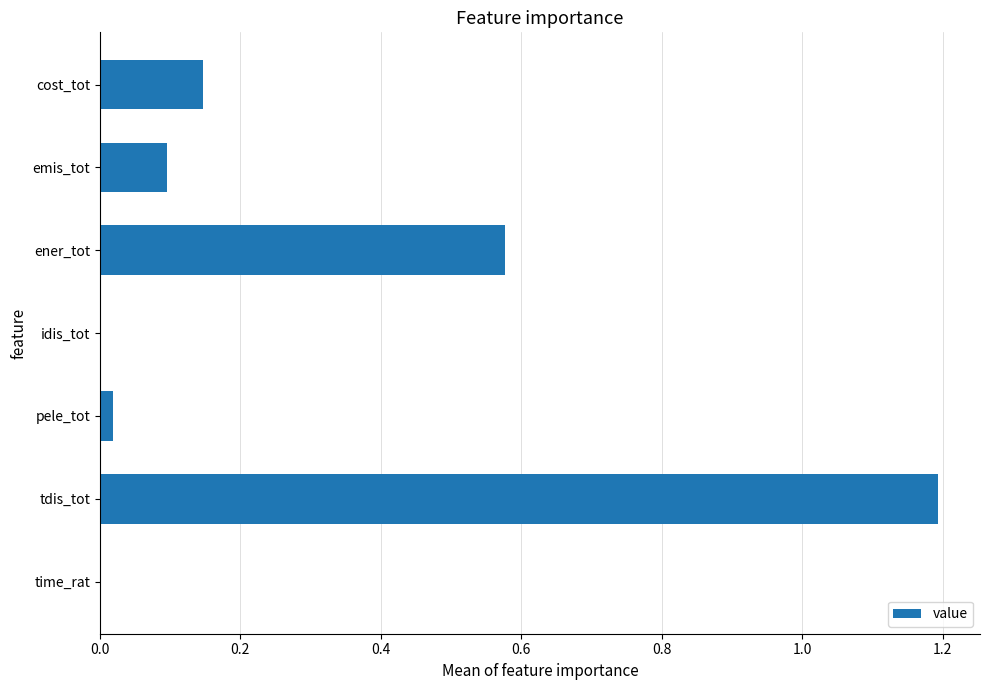

The chart shows a value of 0.2 at ener_tot. True or false?

False